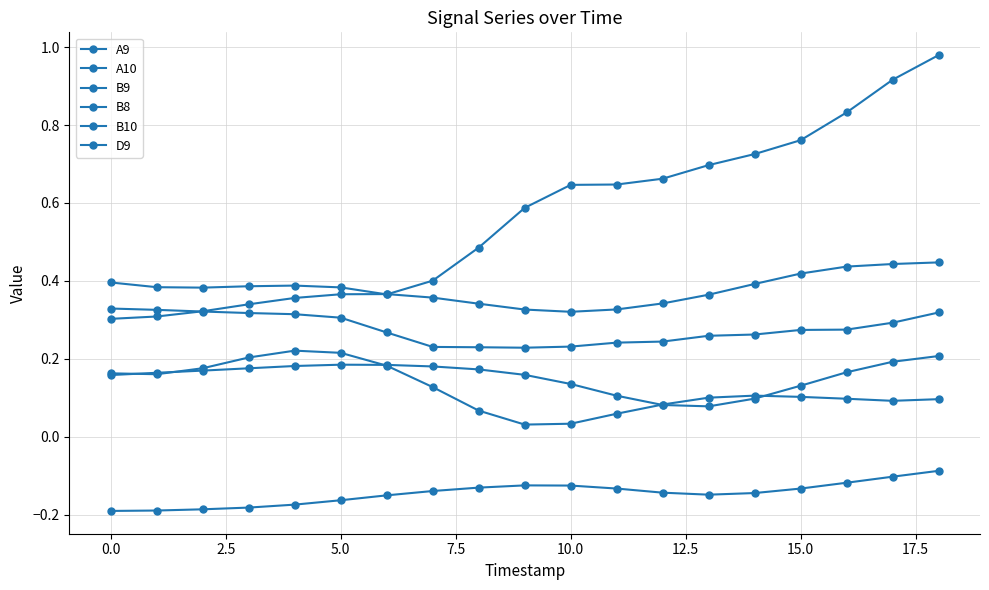

Does the chart have visible grid lines?

Yes